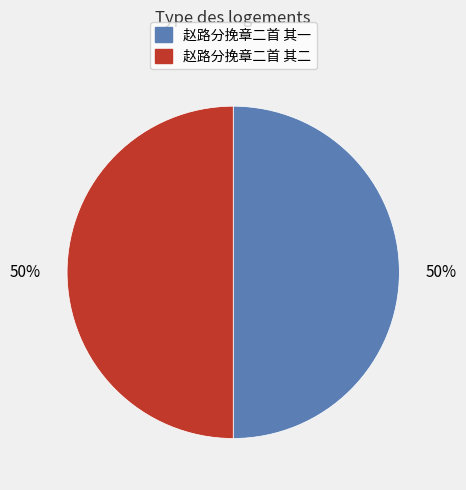

The 赵路分挽章二首 其二 slice represents 39% of the pie. True or false?

False